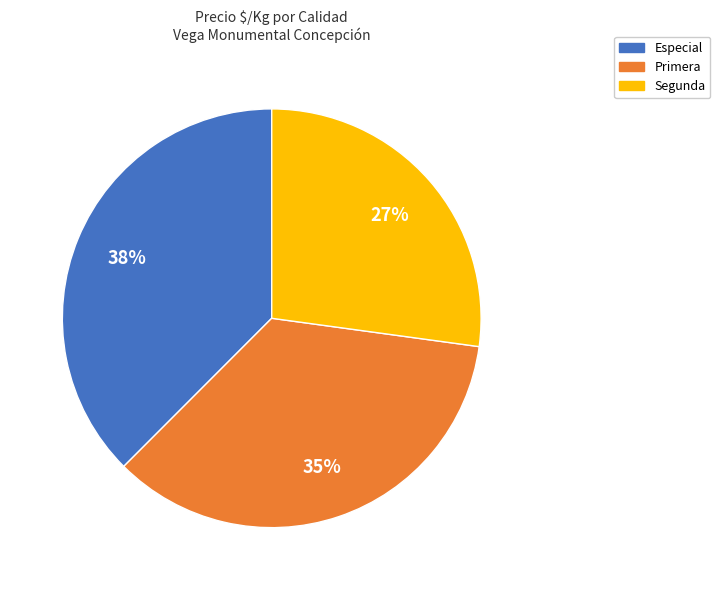

Does Especial represent more than half of the total?

No